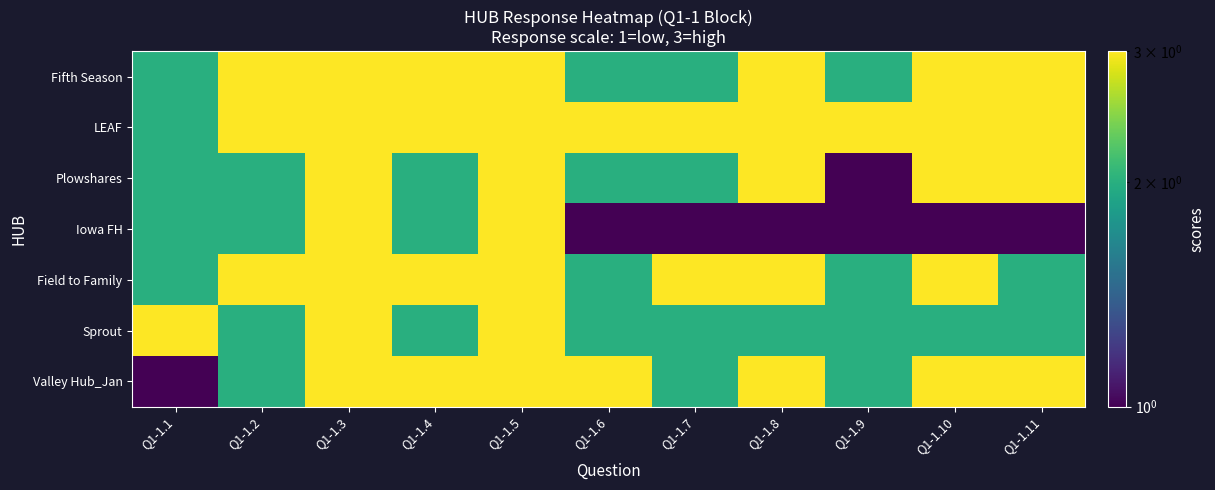

Reading right to left, what are all the values shown in this chart?

Fifth Season: Q1-1.11=3	Q1-1.10=3	Q1-1.9=2	Q1-1.8=3	Q1-1.7=2	Q1-1.6=2	Q1-1.5=3	Q1-1.4=3	Q1-1.3=3	Q1-1.2=3	Q1-1.1=2
LEAF: Q1-1.11=3	Q1-1.10=3	Q1-1.9=3	Q1-1.8=3	Q1-1.7=3	Q1-1.6=3	Q1-1.5=3	Q1-1.4=3	Q1-1.3=3	Q1-1.2=3	Q1-1.1=2
Plowshares: Q1-1.11=3	Q1-1.10=3	Q1-1.9=1	Q1-1.8=3	Q1-1.7=2	Q1-1.6=2	Q1-1.5=3	Q1-1.4=2	Q1-1.3=3	Q1-1.2=2	Q1-1.1=2
Iowa FH: Q1-1.11=1	Q1-1.10=1	Q1-1.9=1	Q1-1.8=1	Q1-1.7=1	Q1-1.6=1	Q1-1.5=3	Q1-1.4=2	Q1-1.3=3	Q1-1.2=2	Q1-1.1=2
Field to Family: Q1-1.11=2	Q1-1.10=3	Q1-1.9=2	Q1-1.8=3	Q1-1.7=3	Q1-1.6=2	Q1-1.5=3	Q1-1.4=3	Q1-1.3=3	Q1-1.2=3	Q1-1.1=2
Sprout: Q1-1.11=2	Q1-1.10=2	Q1-1.9=2	Q1-1.8=2	Q1-1.7=2	Q1-1.6=2	Q1-1.5=3	Q1-1.4=2	Q1-1.3=3	Q1-1.2=2	Q1-1.1=3
Valley Hub_Jan: Q1-1.11=3	Q1-1.10=3	Q1-1.9=2	Q1-1.8=3	Q1-1.7=2	Q1-1.6=3	Q1-1.5=3	Q1-1.4=3	Q1-1.3=3	Q1-1.2=2	Q1-1.1=1